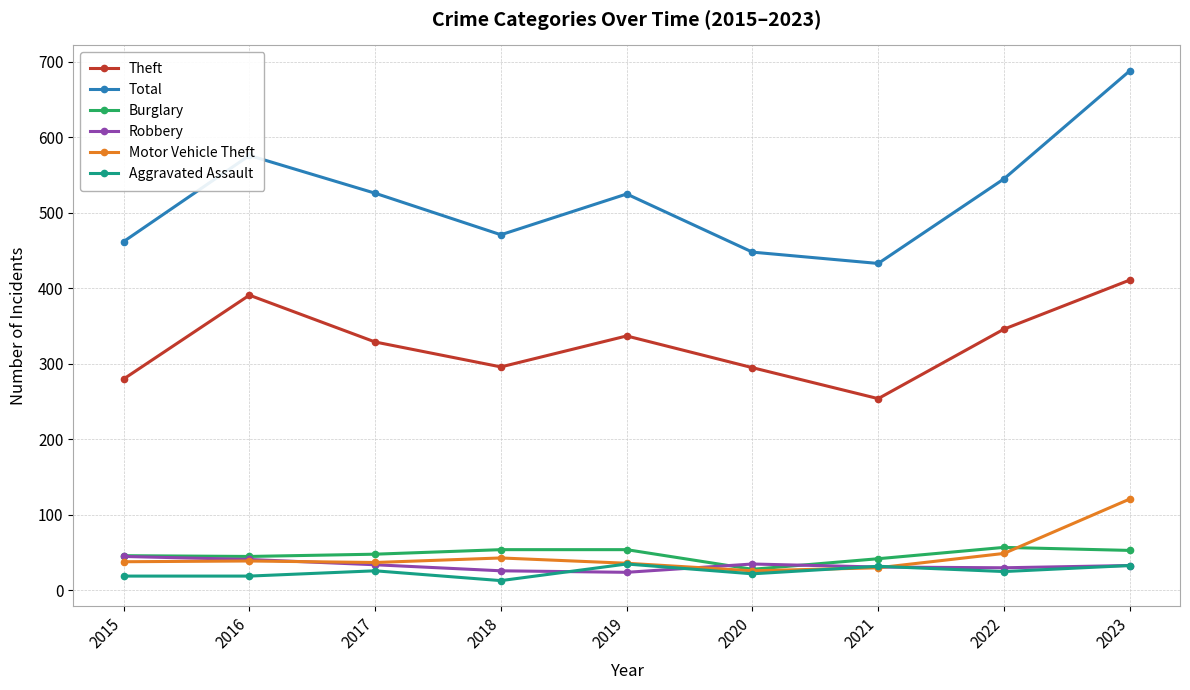

Count the number of categories in the chart.

9